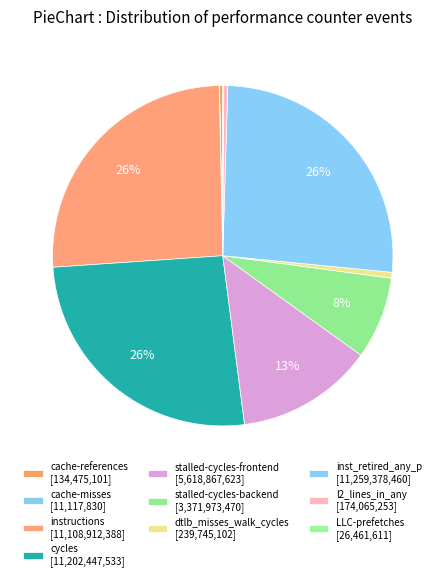

True or false: inst_retired_any_p accounts for 26% of the total.

True